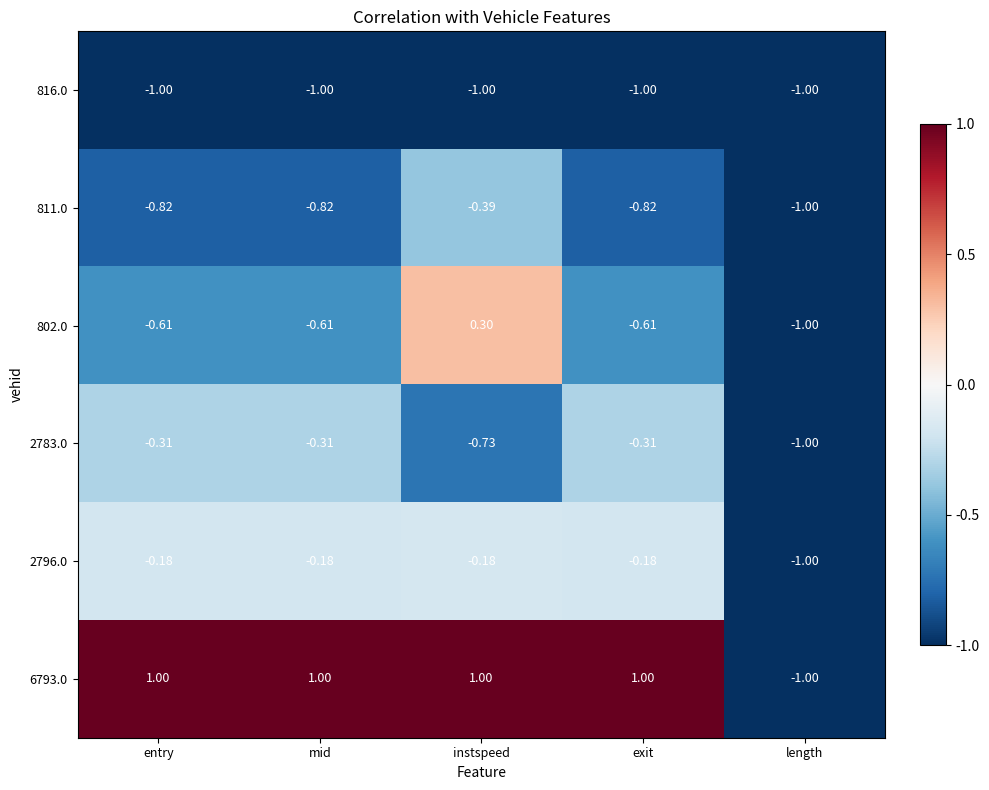

Rank the series by their maximum value, from lowest to highest.

816.0, 811.0, 2783.0, 2796.0, 802.0, 6793.0